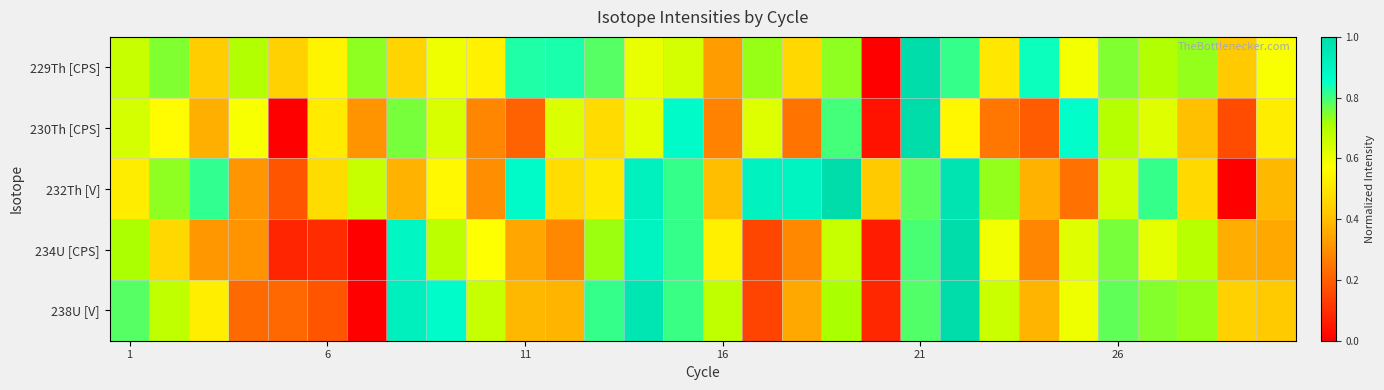

Reading left to right, list all the values displayed in this chart.

229Th [CPS]: 0.7	0.7	0.4	0.7	0.4	0.5	0.7	0.5	0.6	0.5	0.8	0.8	0.8	0.6	0.6	0.3	0.7	0.5	0.7	0.0	1.0	0.8	0.5	0.8	0.6	0.7	0.7	0.7	0.4	0.6
230Th [CPS]: 0.6	0.6	0.4	0.6	0.0	0.5	0.3	0.8	0.6	0.3	0.2	0.6	0.5	0.6	0.9	0.3	0.6	0.2	0.8	0.0	1.0	0.5	0.3	0.2	0.9	0.7	0.6	0.4	0.2	0.5
232Th [V]: 0.5	0.7	0.8	0.3	0.2	0.5	0.7	0.4	0.6	0.3	0.9	0.5	0.5	0.9	0.8	0.4	0.9	0.9	1.0	0.4	0.8	1.0	0.7	0.4	0.2	0.6	0.8	0.5	0.0	0.4
234U [CPS]: 0.7	0.5	0.3	0.3	0.1	0.1	0.0	0.9	0.7	0.6	0.3	0.3	0.7	0.9	0.8	0.5	0.2	0.3	0.7	0.1	0.8	1.0	0.6	0.3	0.6	0.8	0.6	0.7	0.4	0.4
238U [V]: 0.8	0.7	0.5	0.2	0.2	0.2	0.0	0.9	0.9	0.7	0.4	0.4	0.8	1.0	0.8	0.7	0.1	0.4	0.7	0.1	0.8	1.0	0.7	0.4	0.6	0.8	0.7	0.7	0.4	0.4